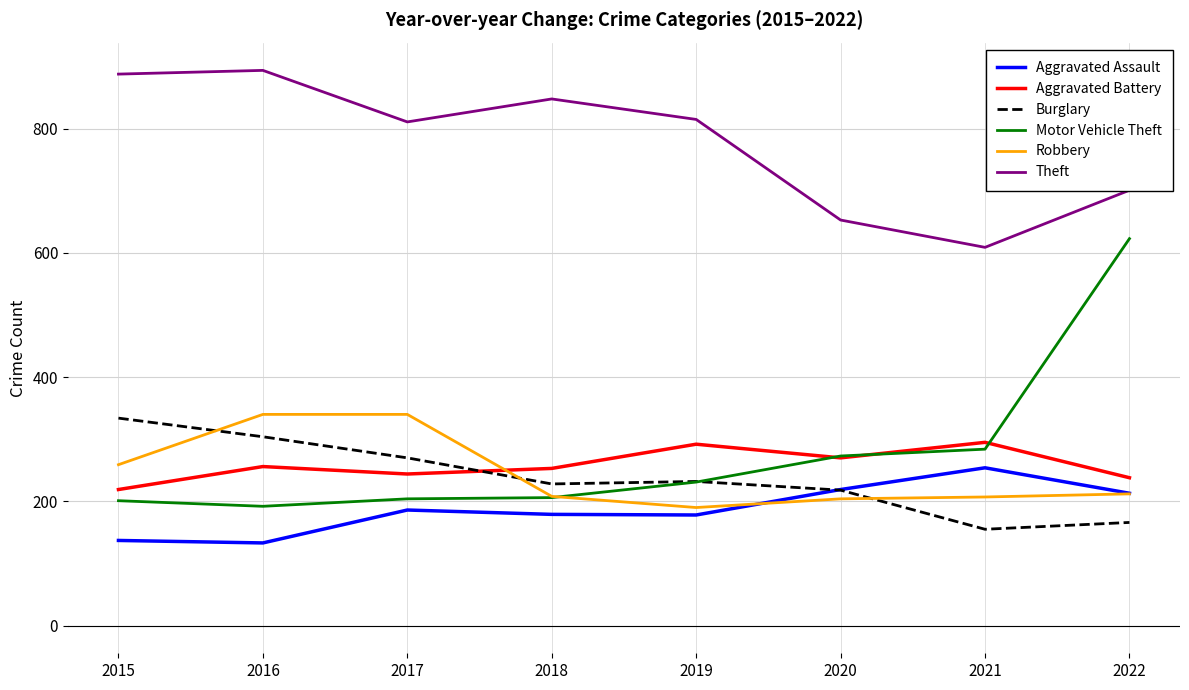

What is the average value of the Theft series?

777